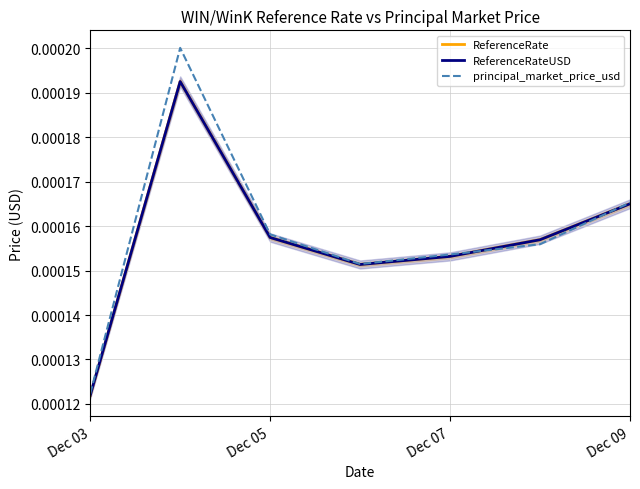

Where is principal_market_price_usd nearest to the value 0?

Dec 03